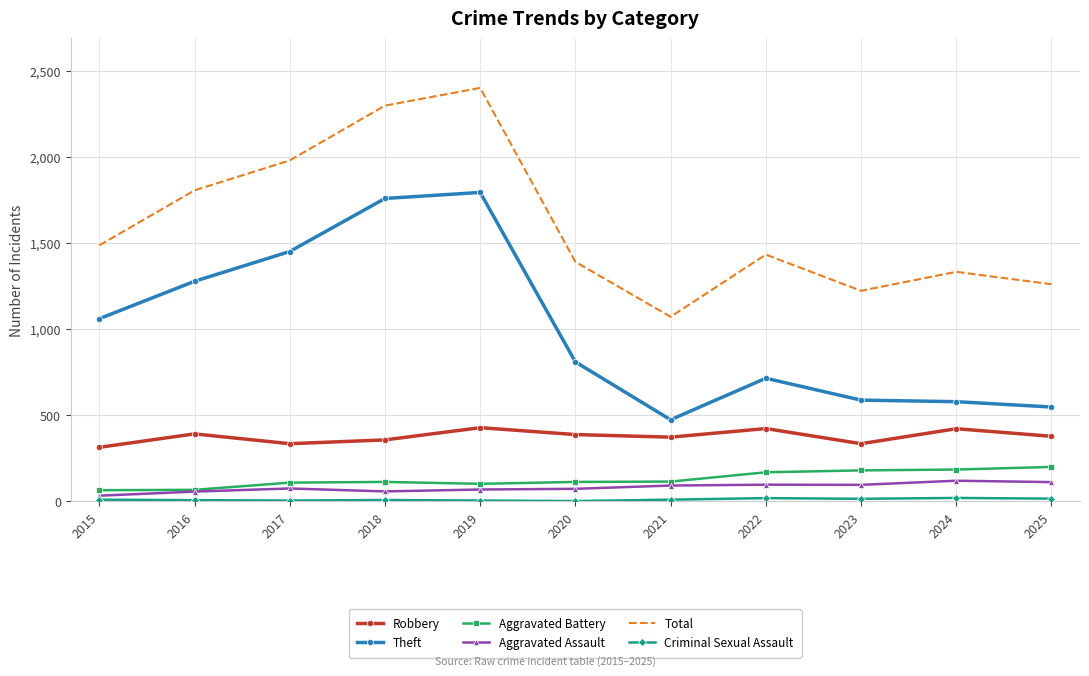

What is the highest value of the Aggravated Assault series?

120